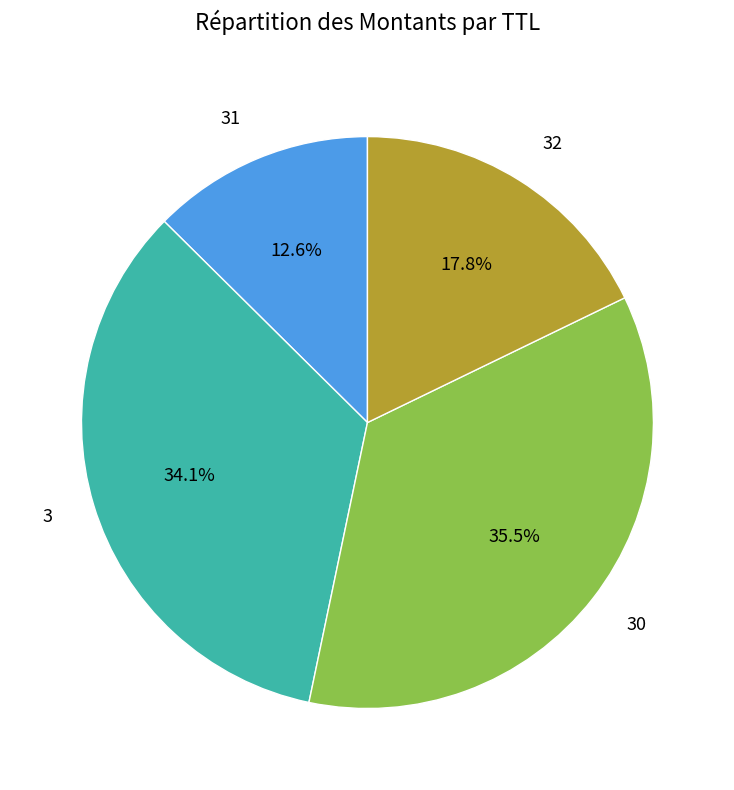

Rank the categories by value from highest to lowest.

30, 3, 32, 31